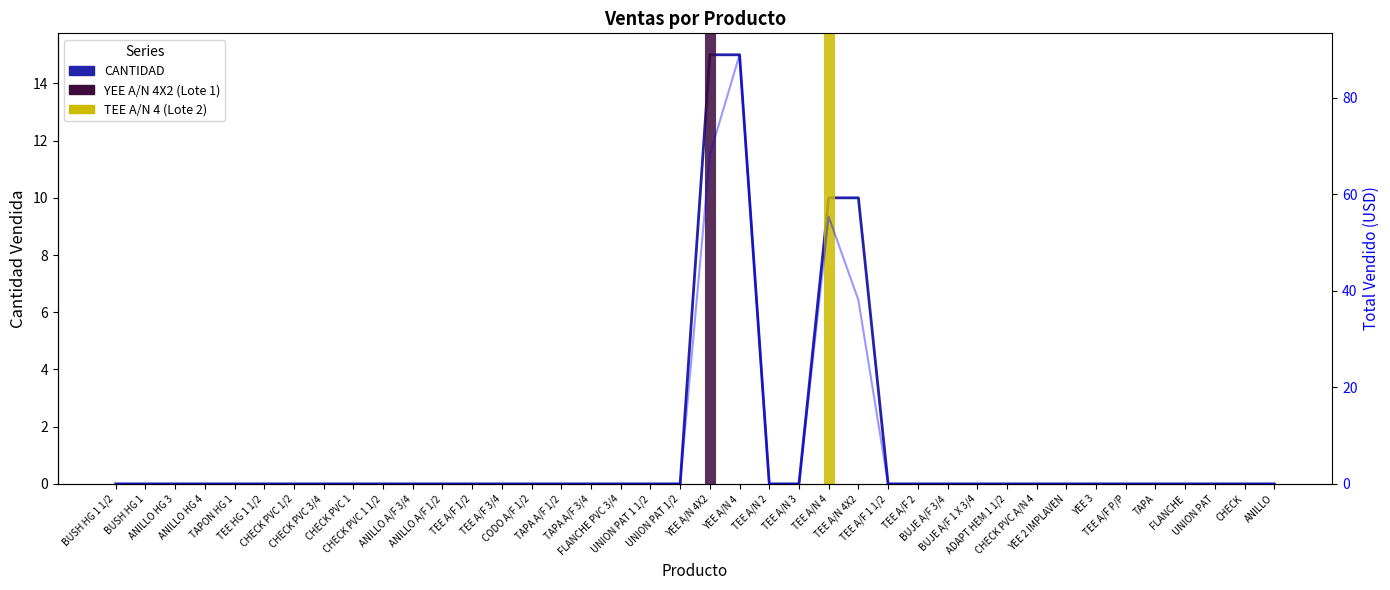

What is the average value?

1